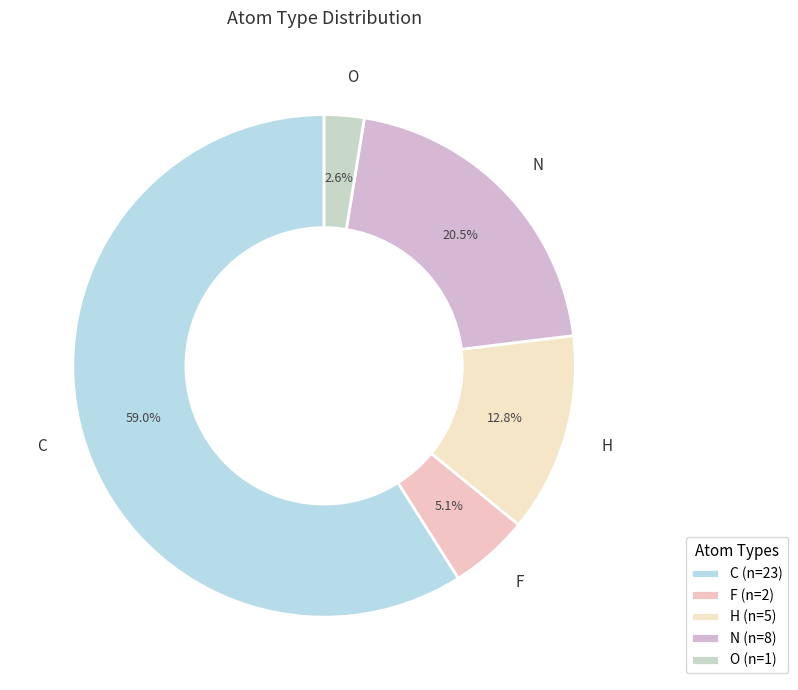

How many slices are in this pie chart?

5